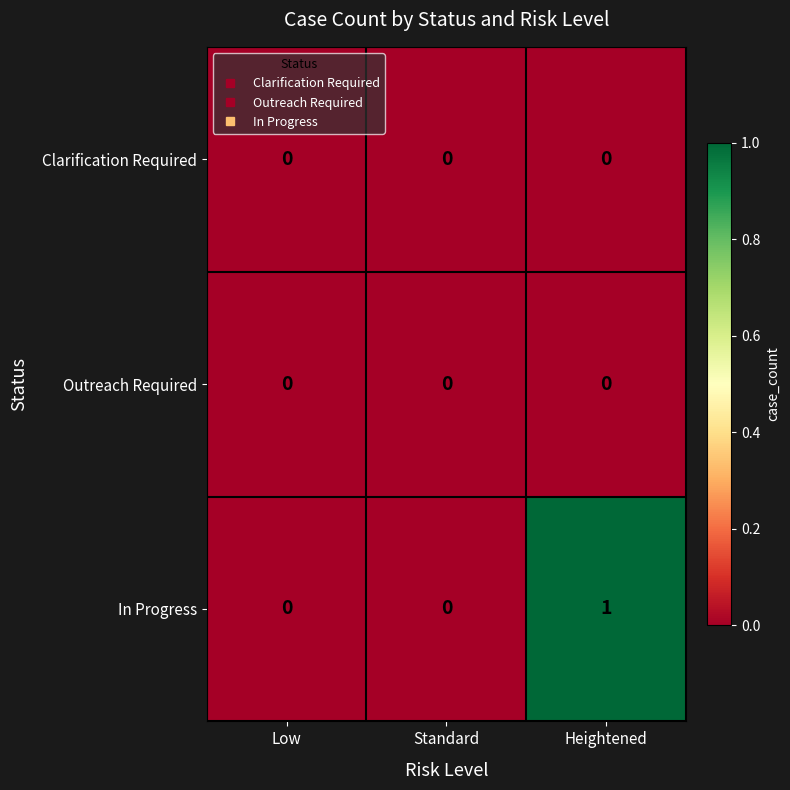

Which series has the widest spread of values?

In Progress